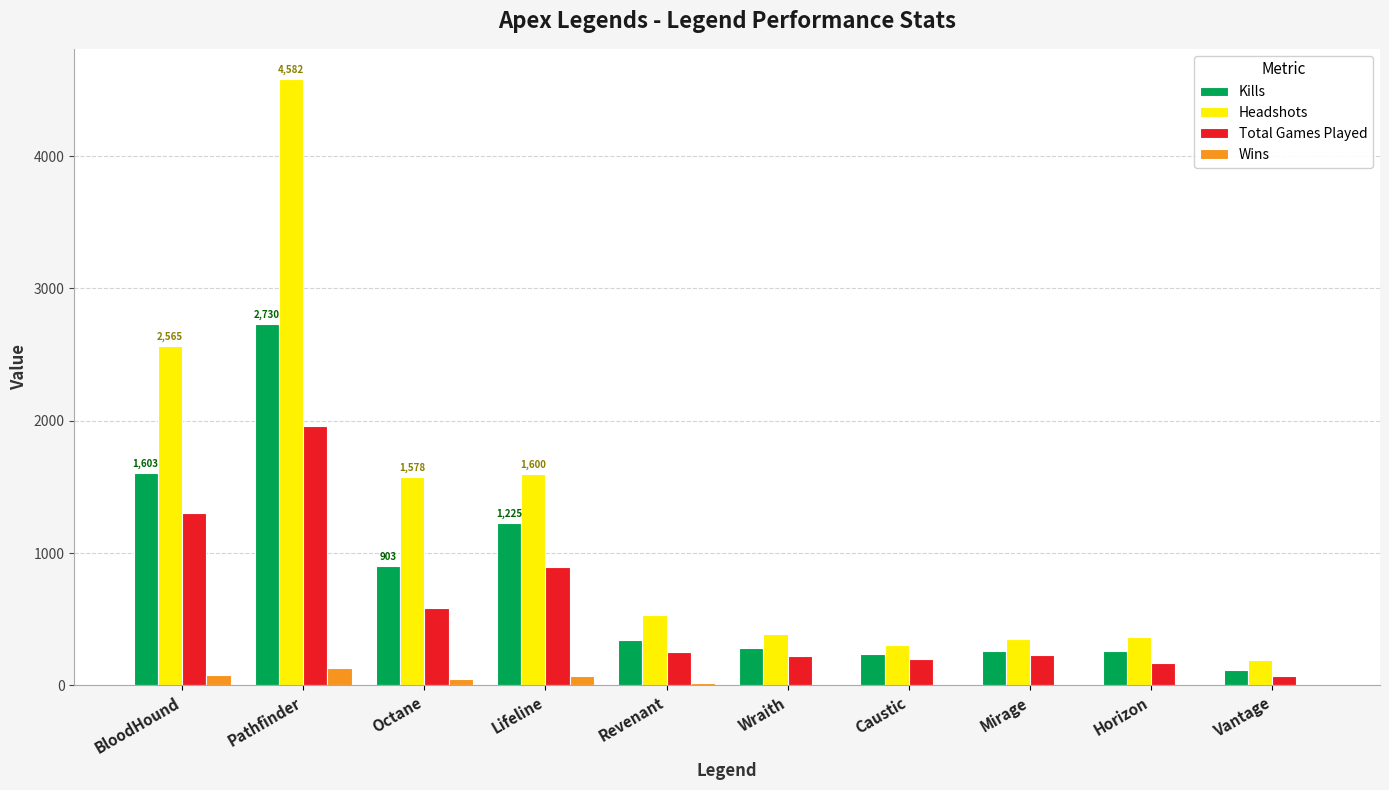

Which label corresponds to the largest value in the chart?

Pathfinder